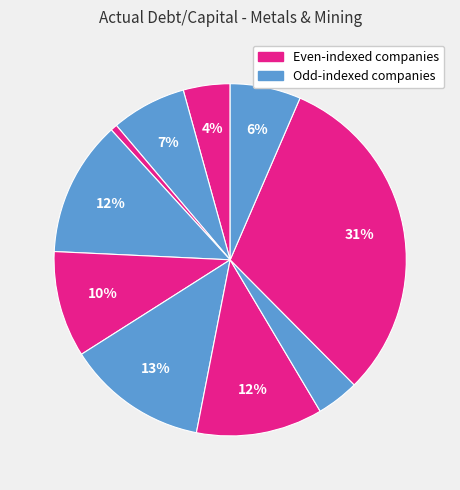

To the nearest percent, what is the difference between the largest and smallest slice percentages?

30%